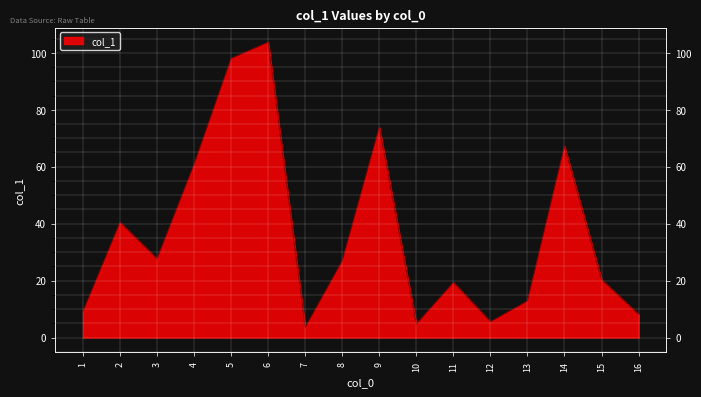

Which category has the highest value across all series?

6